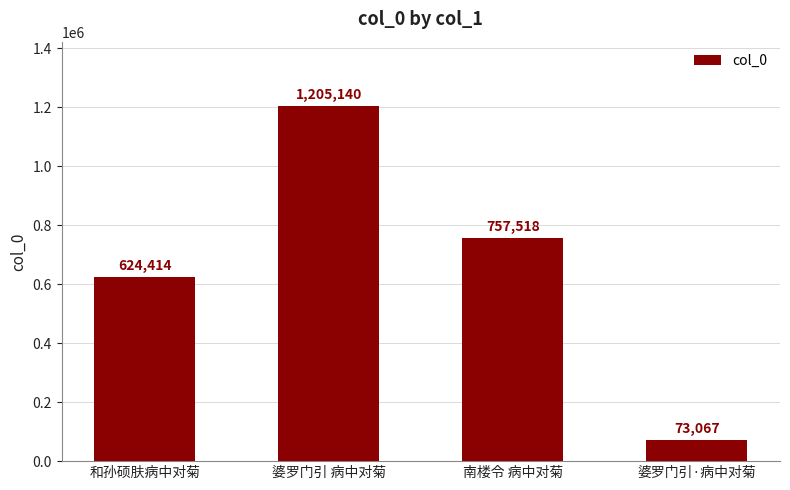

True or false: the data shows 1939823 at 婆罗门引 病中对菊.

False